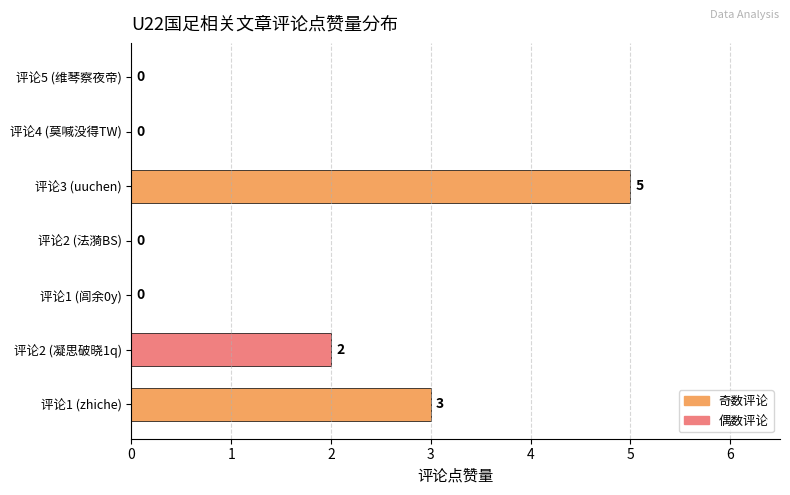

What is the sum of all values?

10